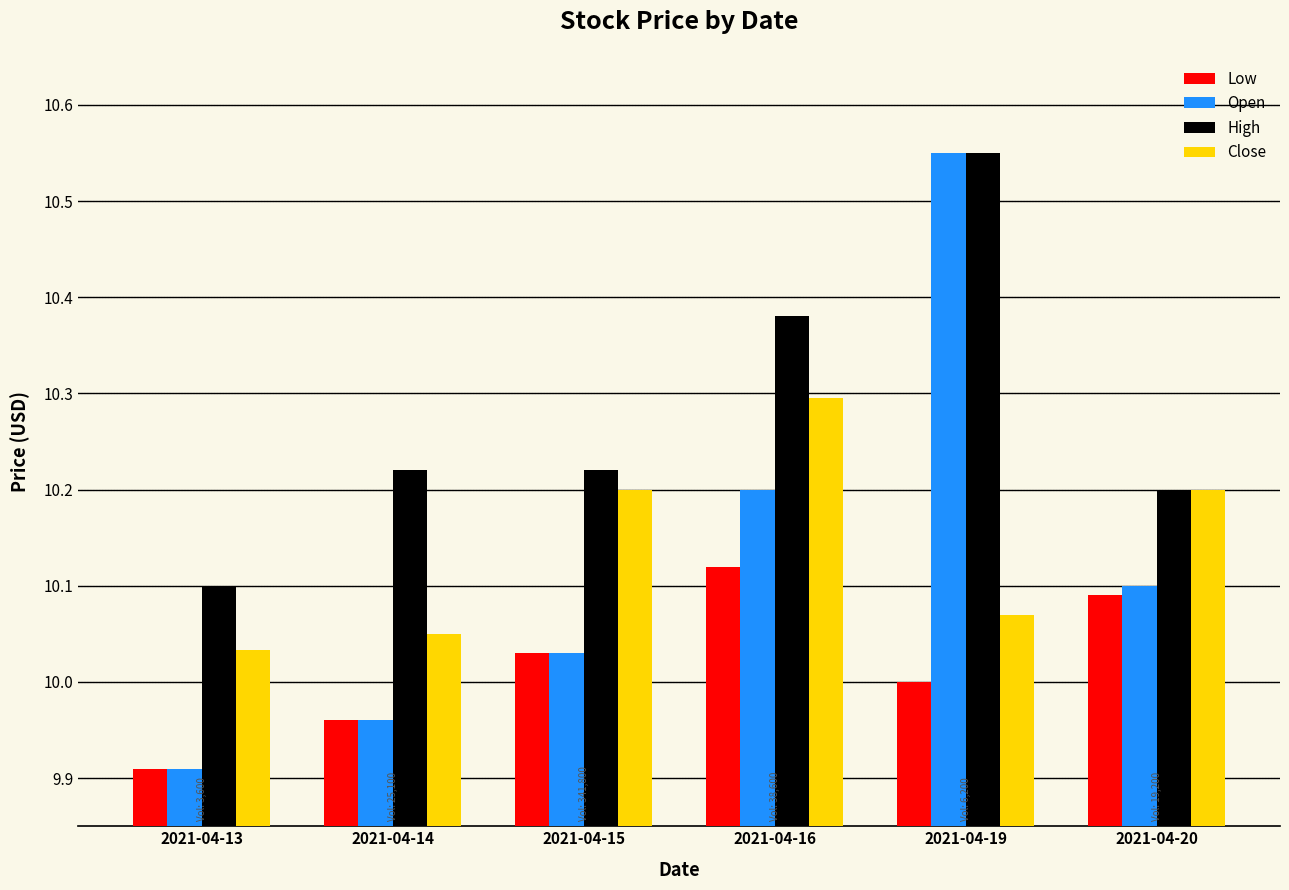

List the labels in order of Open value, smallest first.

2021-04-13, 2021-04-14, 2021-04-15, 2021-04-20, 2021-04-16, 2021-04-19